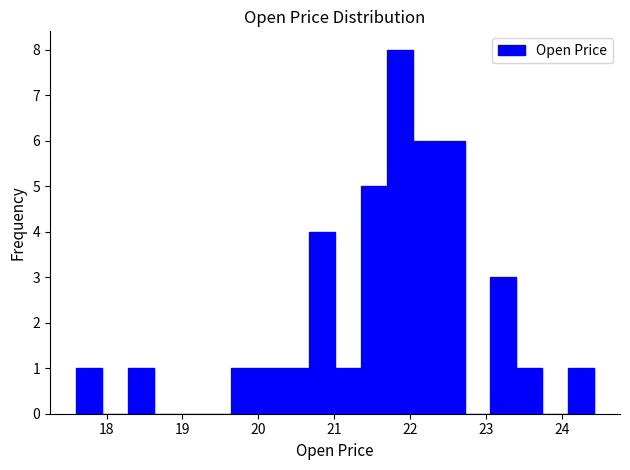

Around what value on the x-axis is the tallest bar? Give the approximate position of its centre, as read against the axis.

21.9